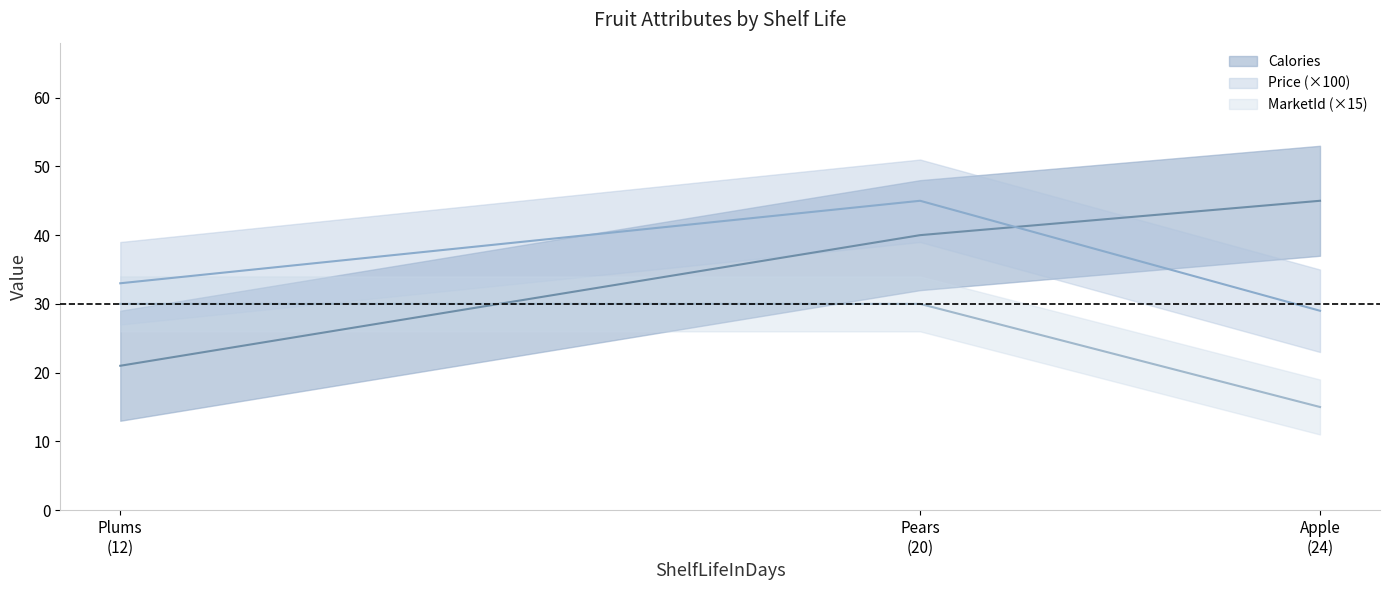

Reading left to right, transcribe all the data shown in this chart.

Calories: 21.0	40.0	45.0
Price: 33.0	45.0	29.0
MarketId: 30.0	30.0	15.0